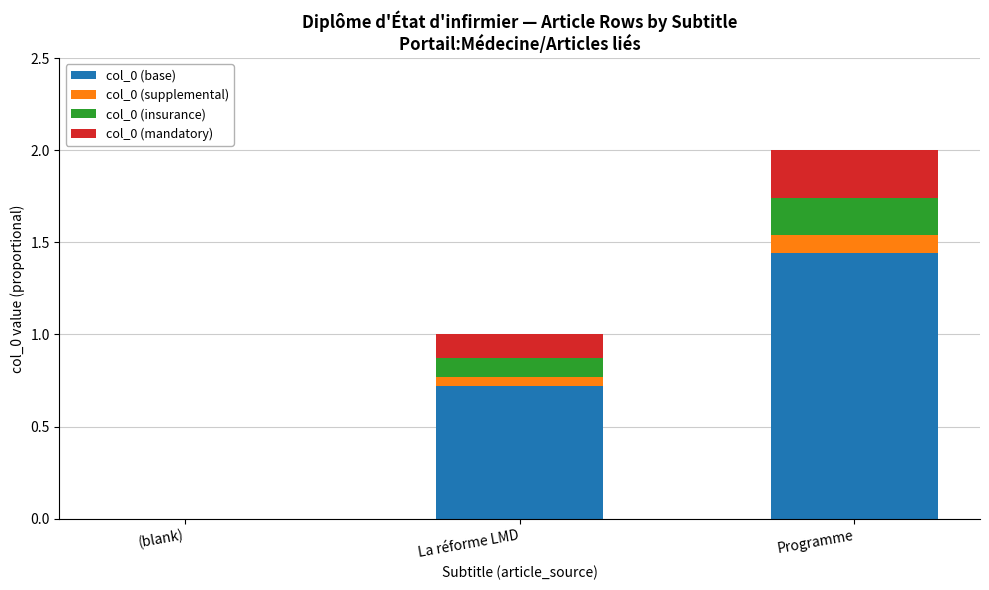

At which category is the sum across all series the highest?

Programme